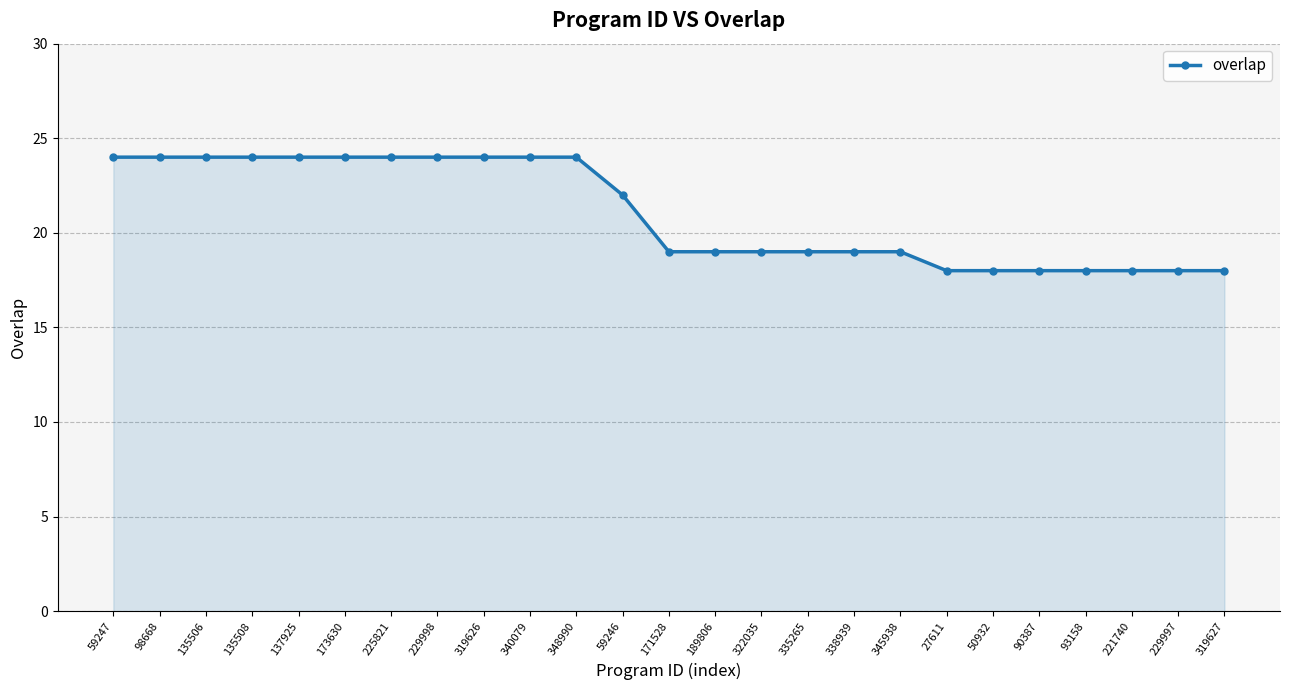

At which label does the data first exceed 19?

59247